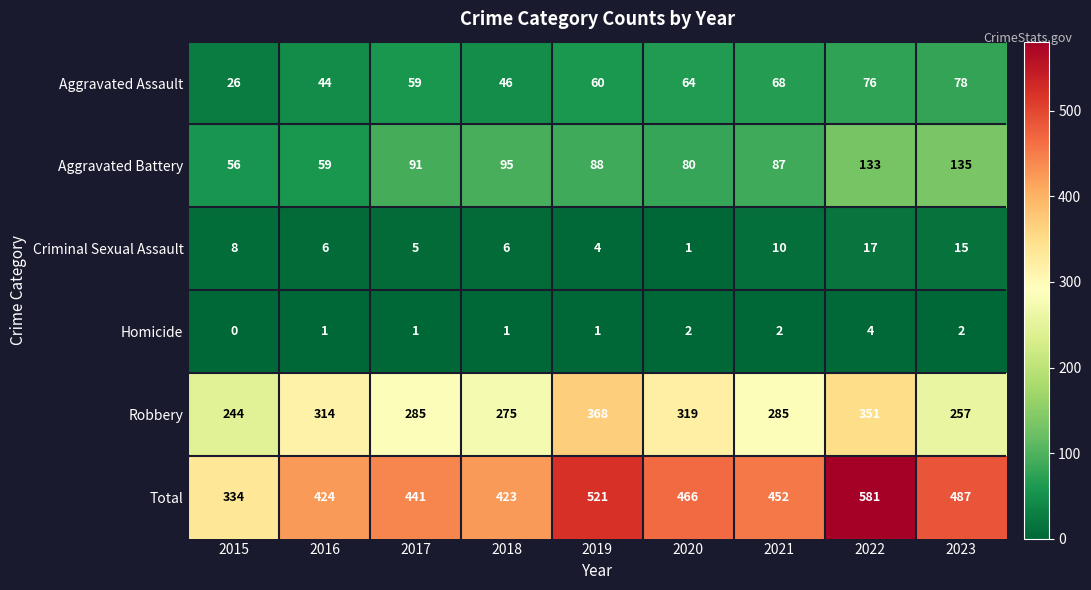

At 2018, list the series in order from largest to smallest.

Total, Robbery, Aggravated Battery, Aggravated Assault, Criminal Sexual Assault, Homicide